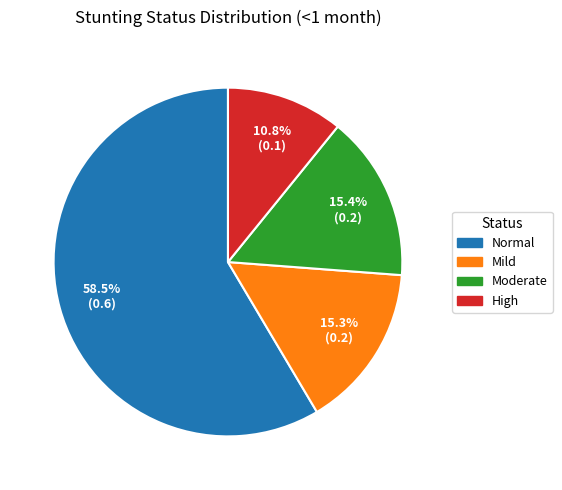

Is there any slice that represents more than half of the pie?

Yes